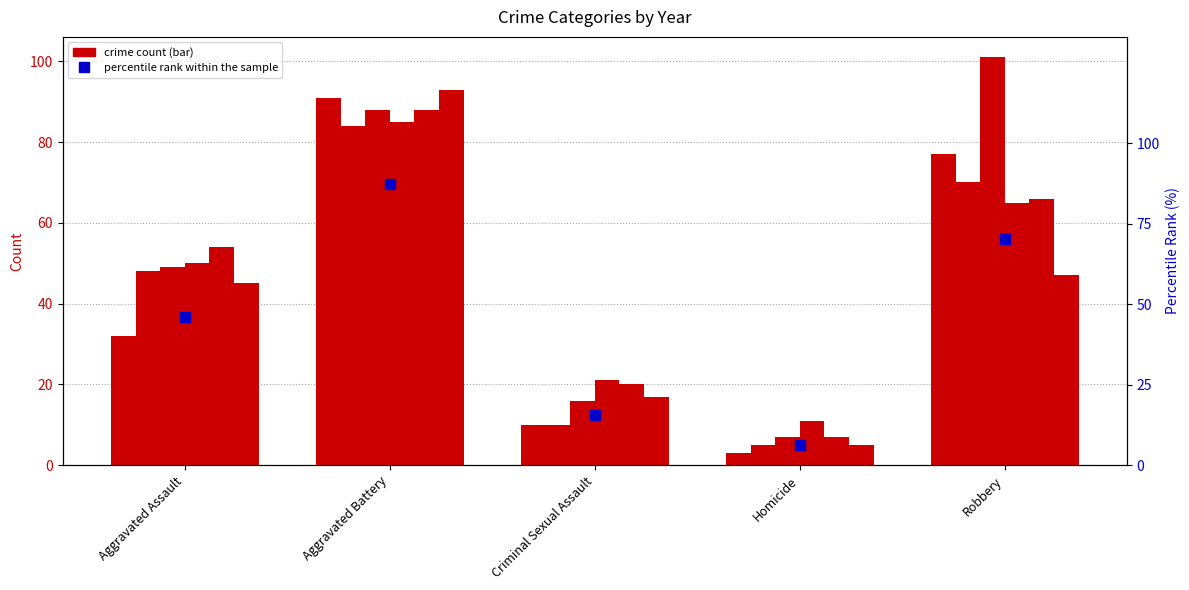

At which label does 2020 reach its minimum?

Homicide